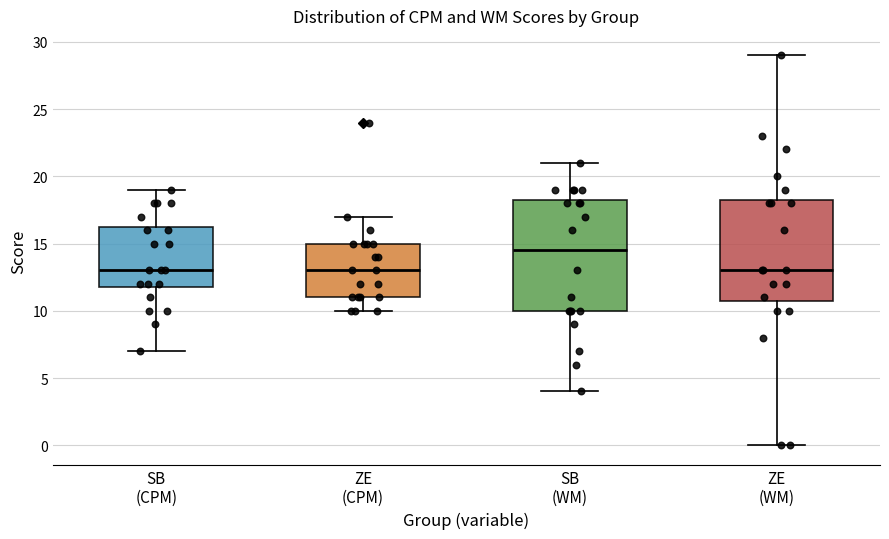

Which box is the tallest, from its lower edge to its upper edge?

SB (WM)